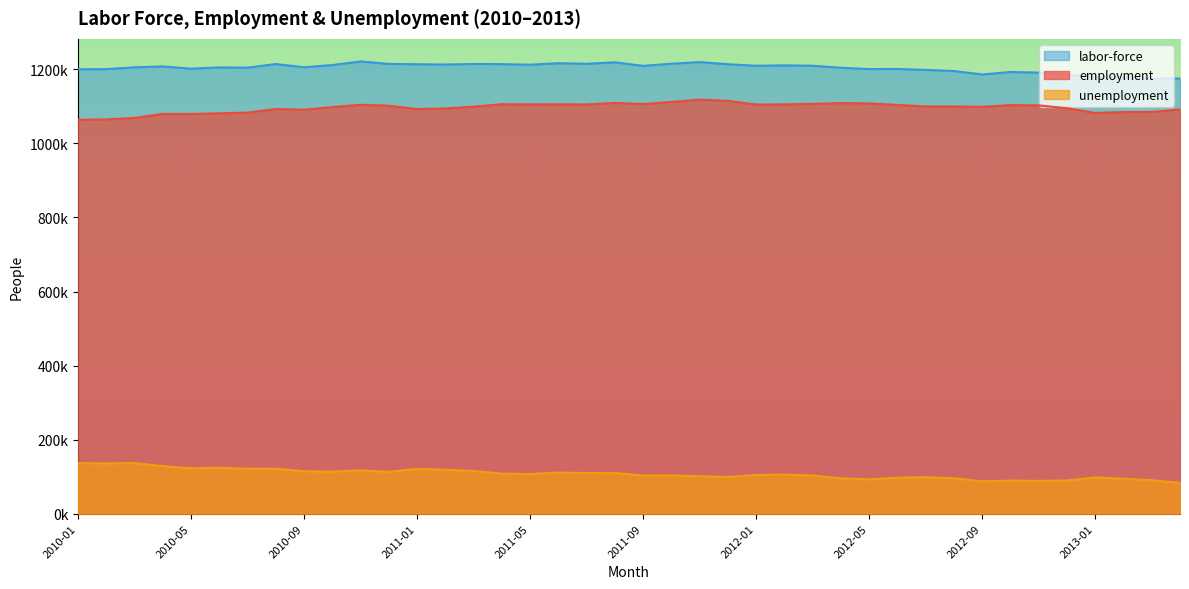

List the series in order of their peak value, highest first.

labor-force, employment, unemployment